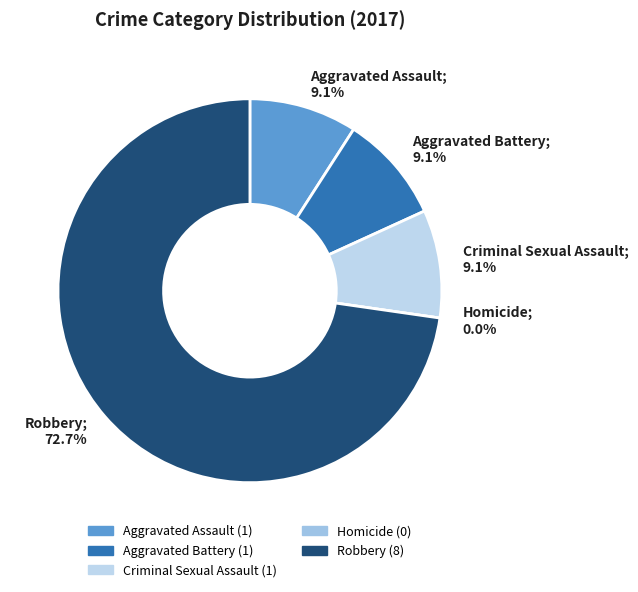

The Robbery slice represents 73% of the pie. True or false?

True